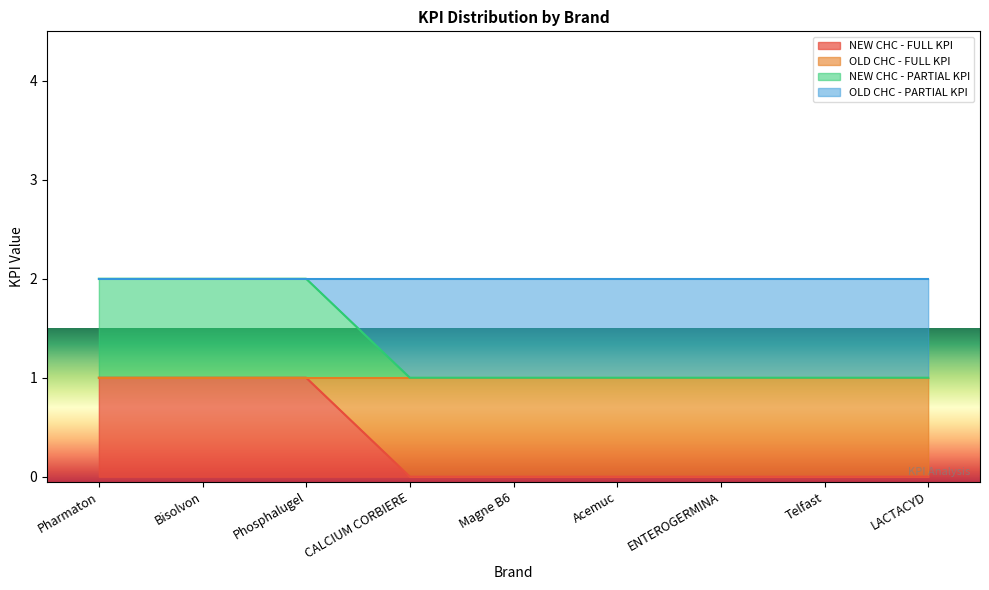

Does the chart display data point markers on the line(s)?

No